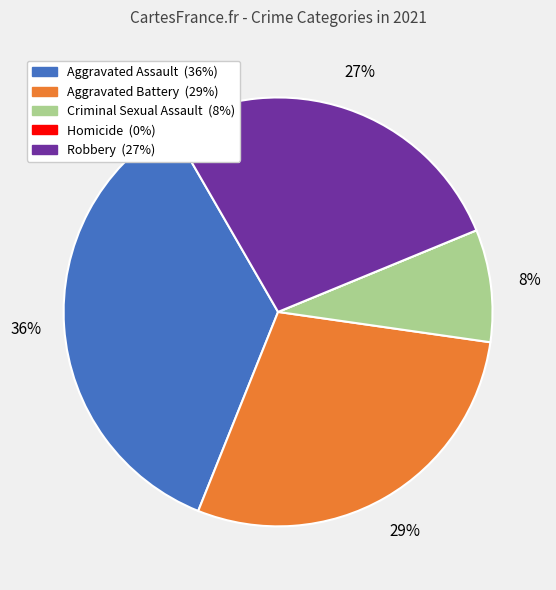

Which slice is the largest?

Aggravated Assault